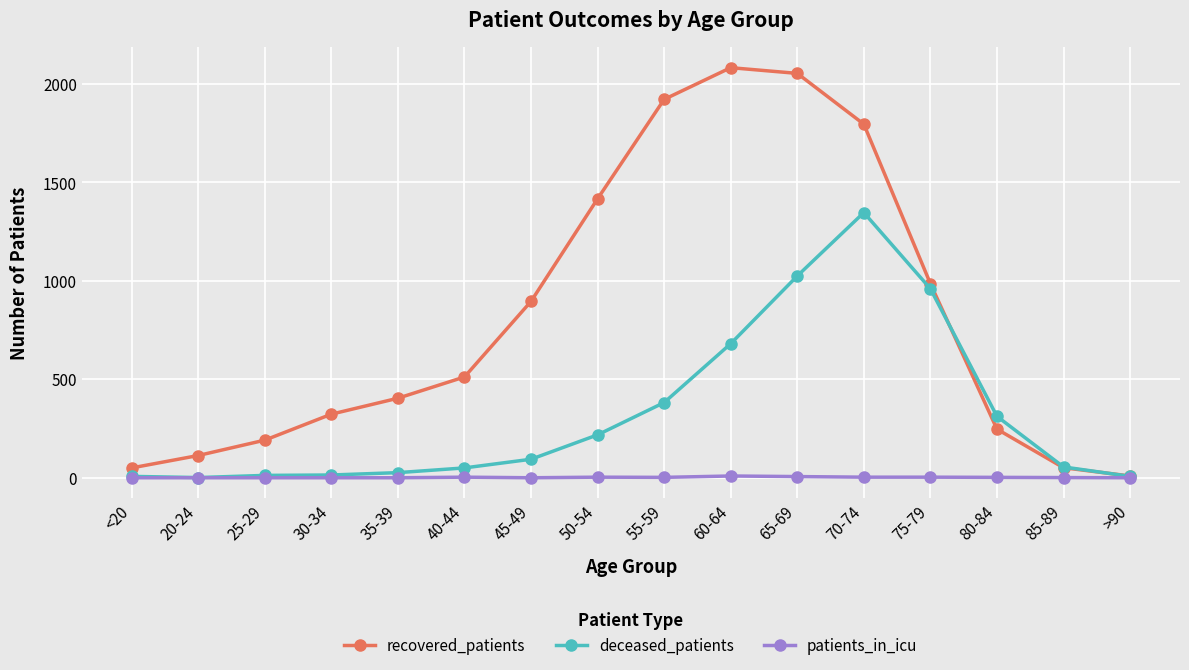

Is the value of recovered_patients at 55-59 greater than the value of patients_in_icu at 30-34?

Yes